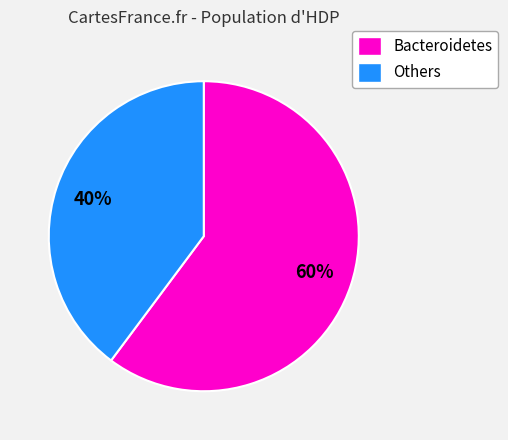

Rank the categories by value from lowest to highest.

Others, Bacteroidetes